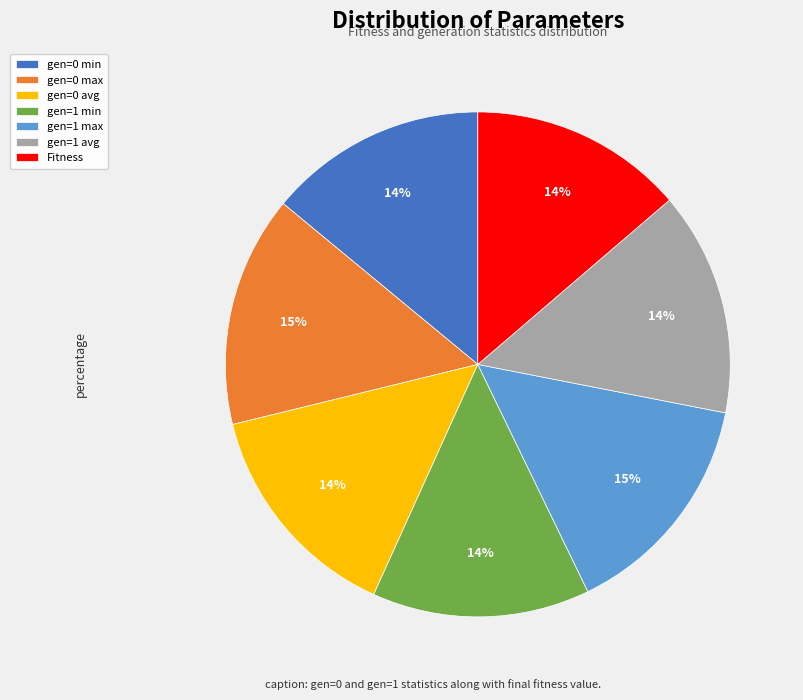

What is the ratio of the value at gen=1 max to the value at gen=1 min?

1.1